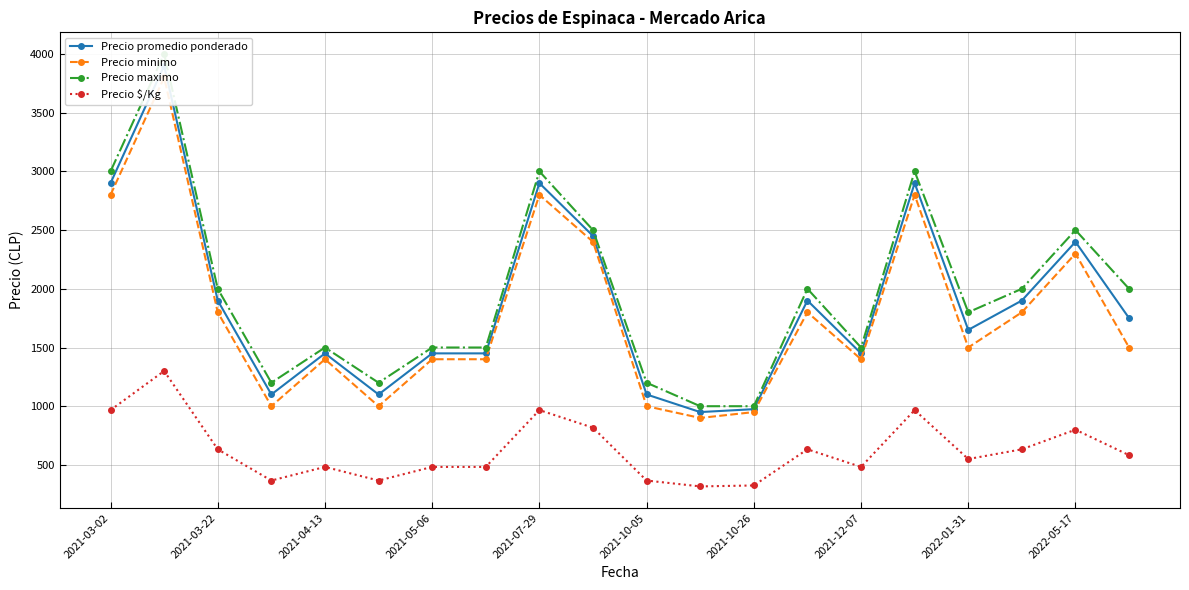

Reading left to right, transcribe all the data shown in this chart.

Precio promedio ponderado: 2900	3900	1900	1100	1450	1100	1450	1450	2900	2450	1100	950	975	1900	1450	2900	1650	1900	2400	1750
Precio minimo: 2800	3800	1800	1000	1400	1000	1400	1400	2800	2400	1000	900	950	1800	1400	2800	1500	1800	2300	1500
Precio maximo: 3000	4000	2000	1200	1500	1200	1500	1500	3000	2500	1200	1000	1000	2000	1500	3000	1800	2000	2500	2000
Precio $/Kg: 967	1300	633	367	483	367	483	483	967	817	367	317	325	633	483	967	550	633	800	583